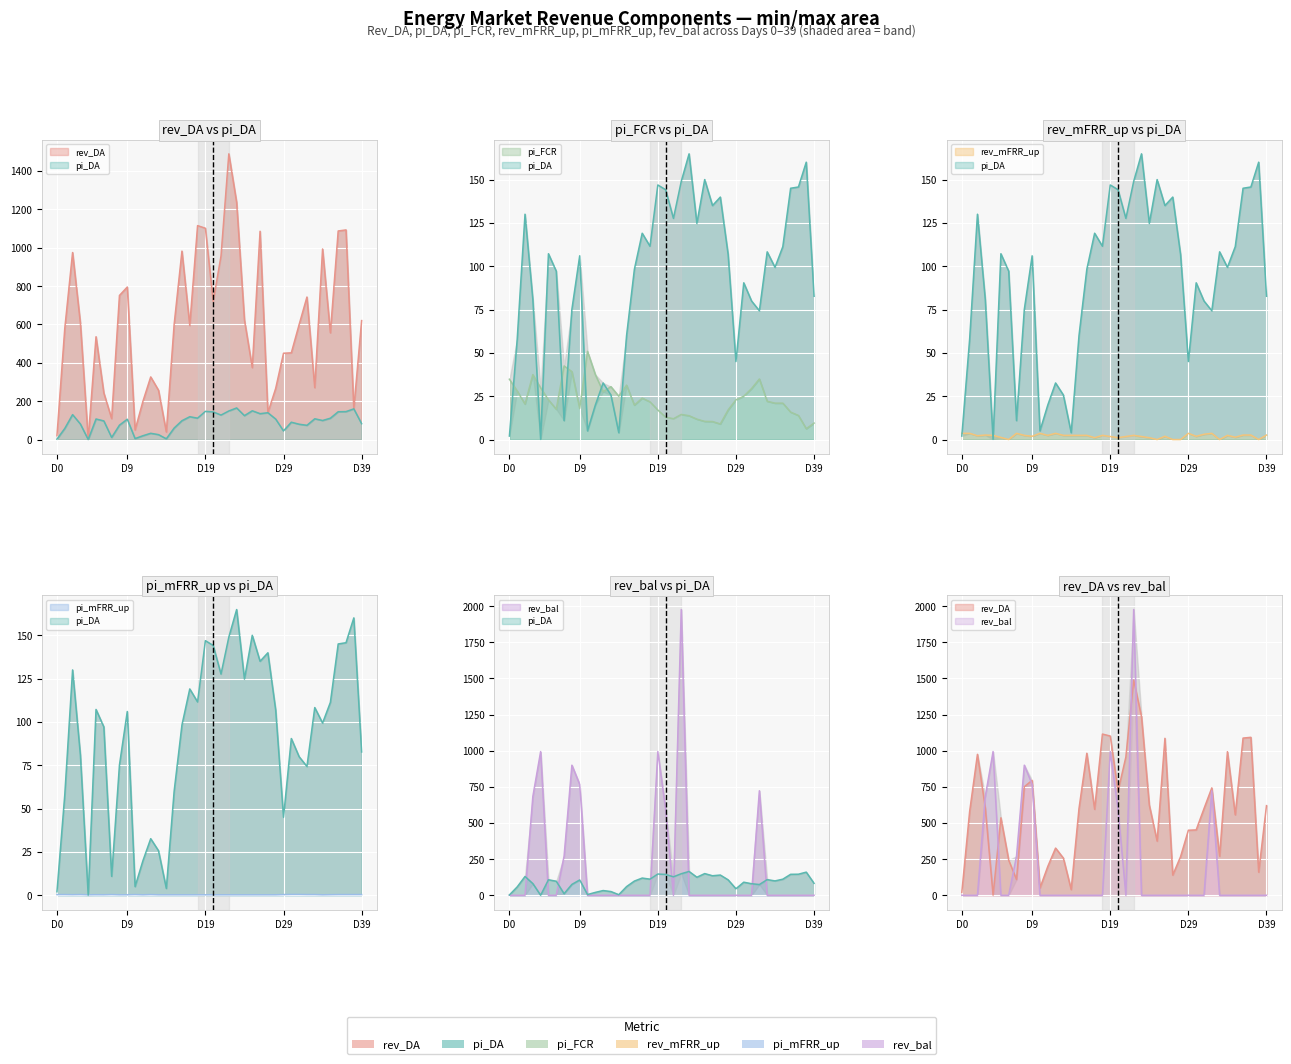

What is the spread (max minus min) of values at D39?

620.1